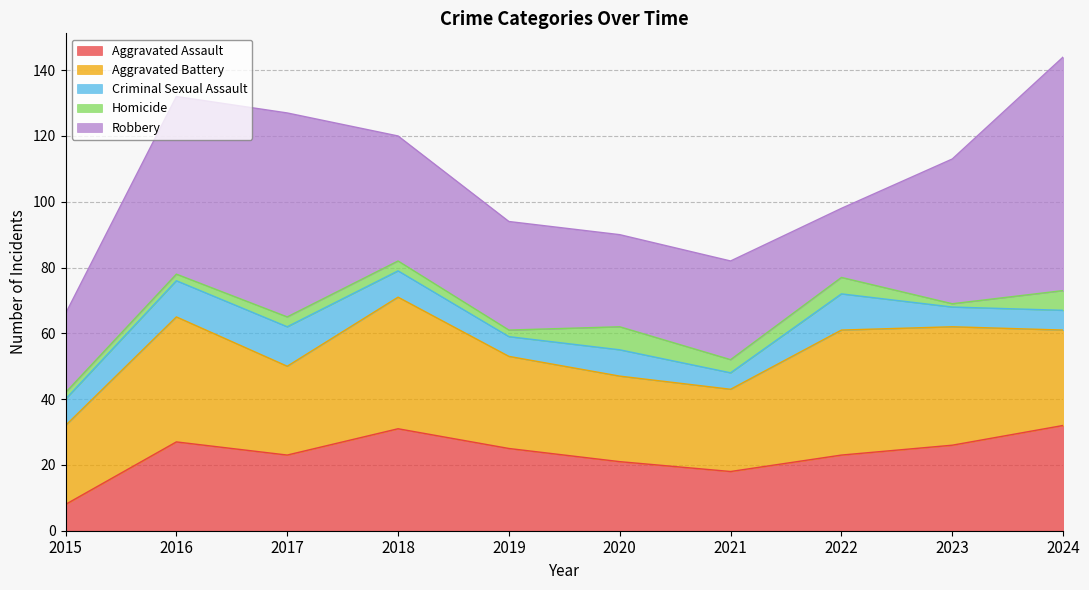

What is the maximum value shown in the chart?

71